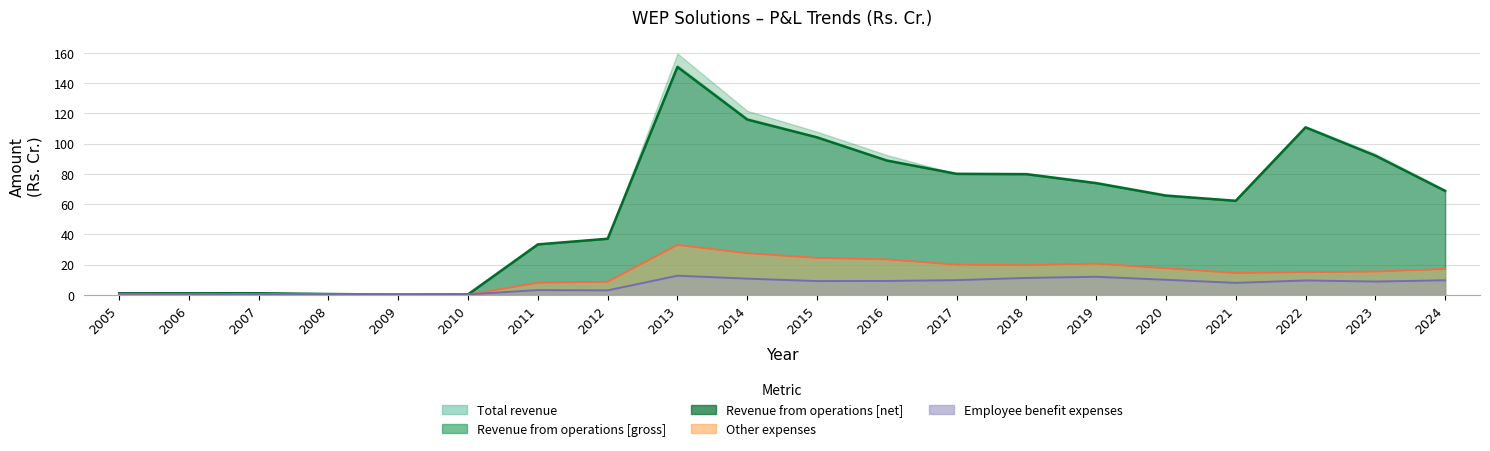

What is the value of the Other expenses point at the 5th from the left?

0.3